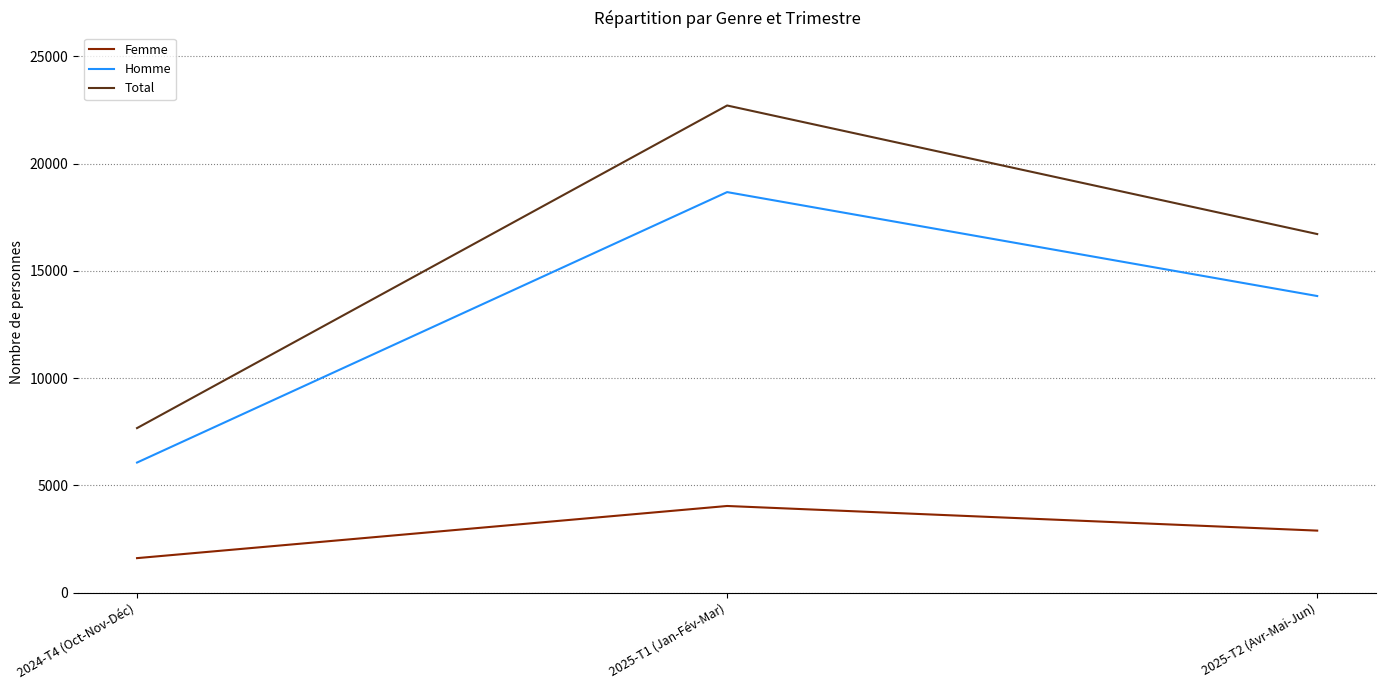

Which category has the highest value across all series?

2025-T1 (Jan-Fév-Mar)